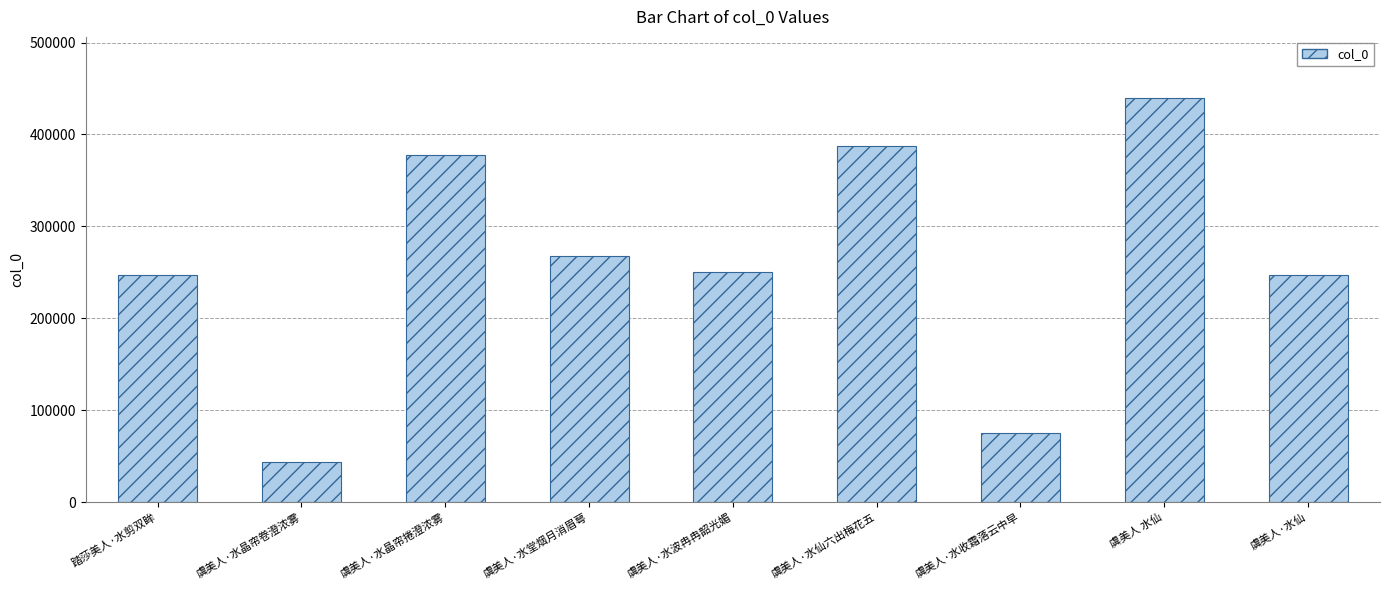

What is the smallest value displayed?

43757